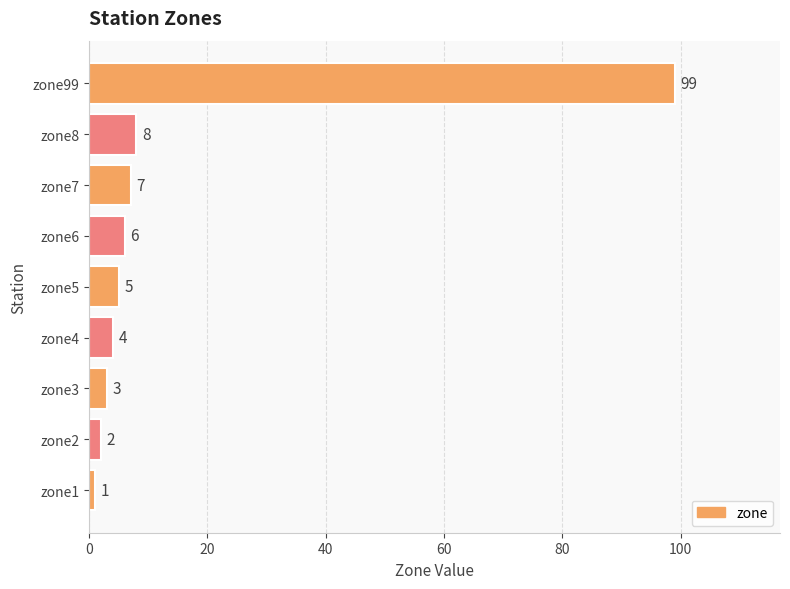

Reading top to bottom, transcribe all the data shown in this chart.

99	8	7	6	5	4	3	2	1